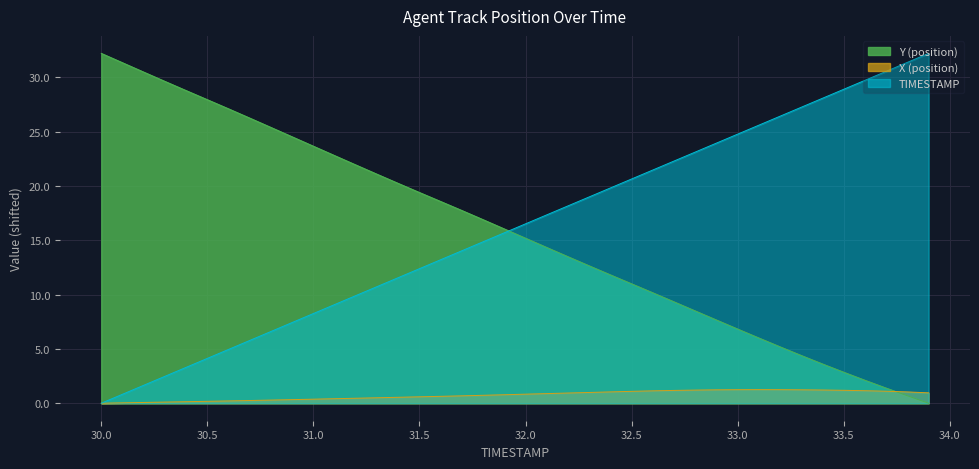

What is the label of the 40th point from the right?

30.0